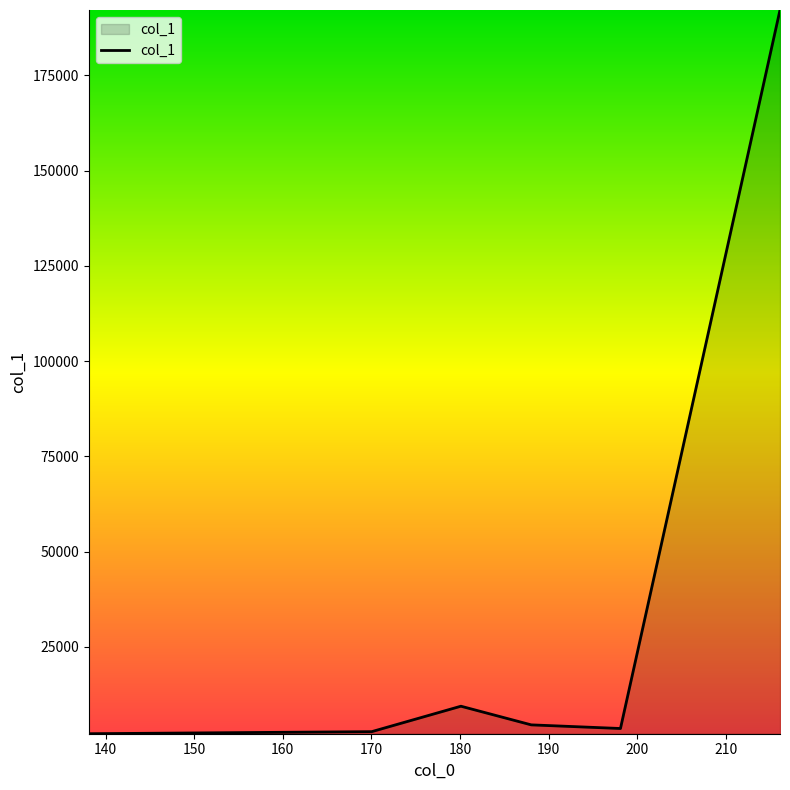

True or false: there are more than 0 points higher than both neighbors.

True